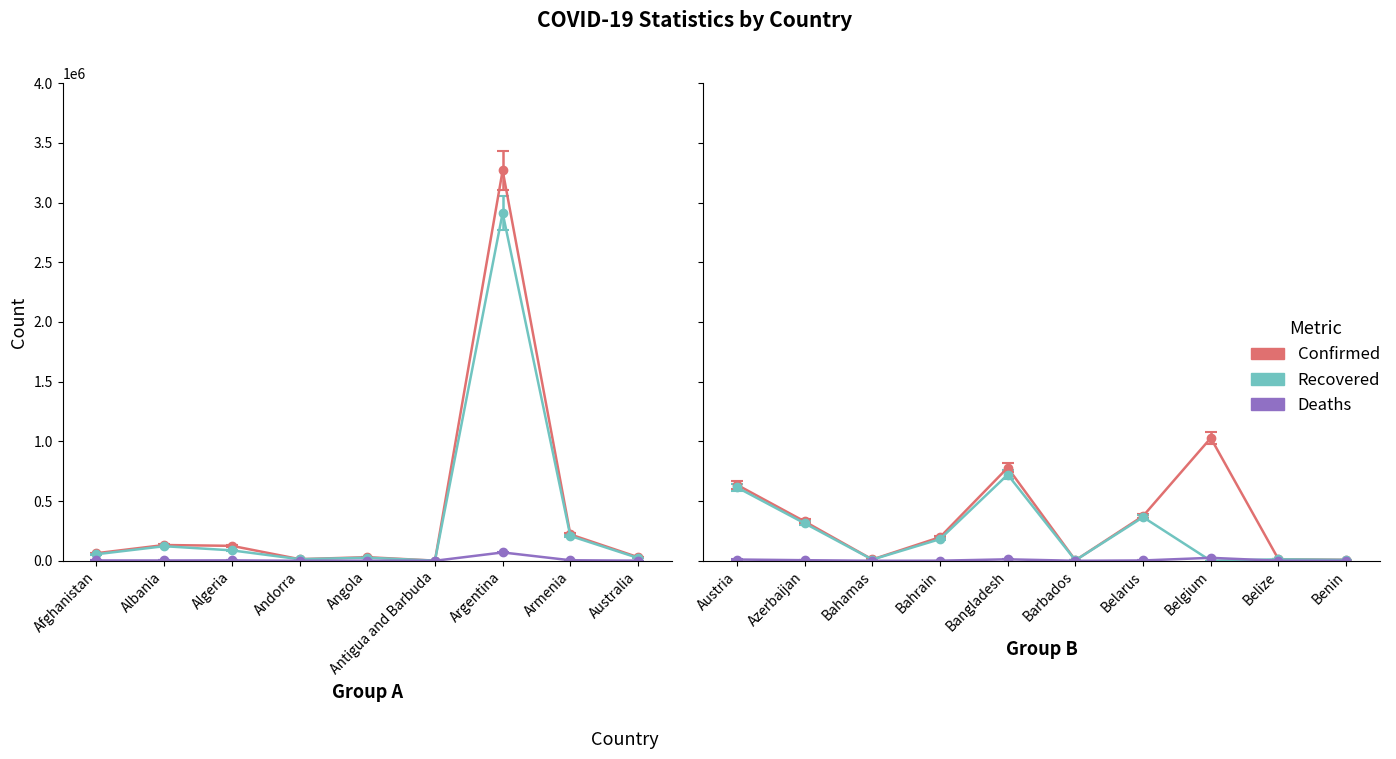

What is the average value of the Confirmed series?

382467